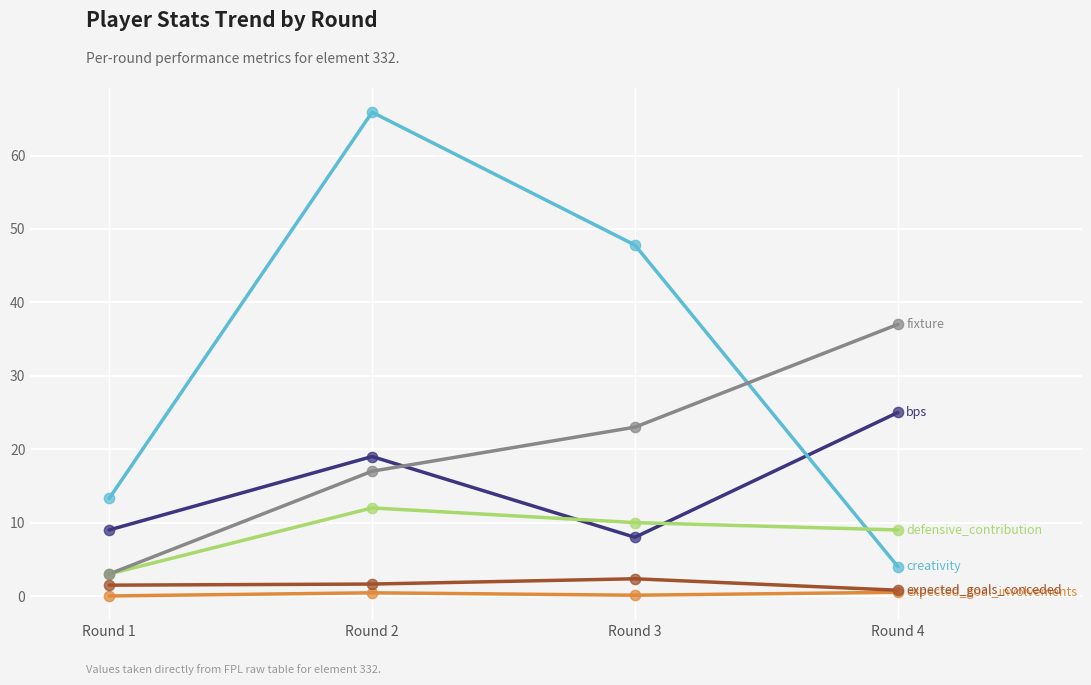

Which category has the highest value across all series?

Round 2